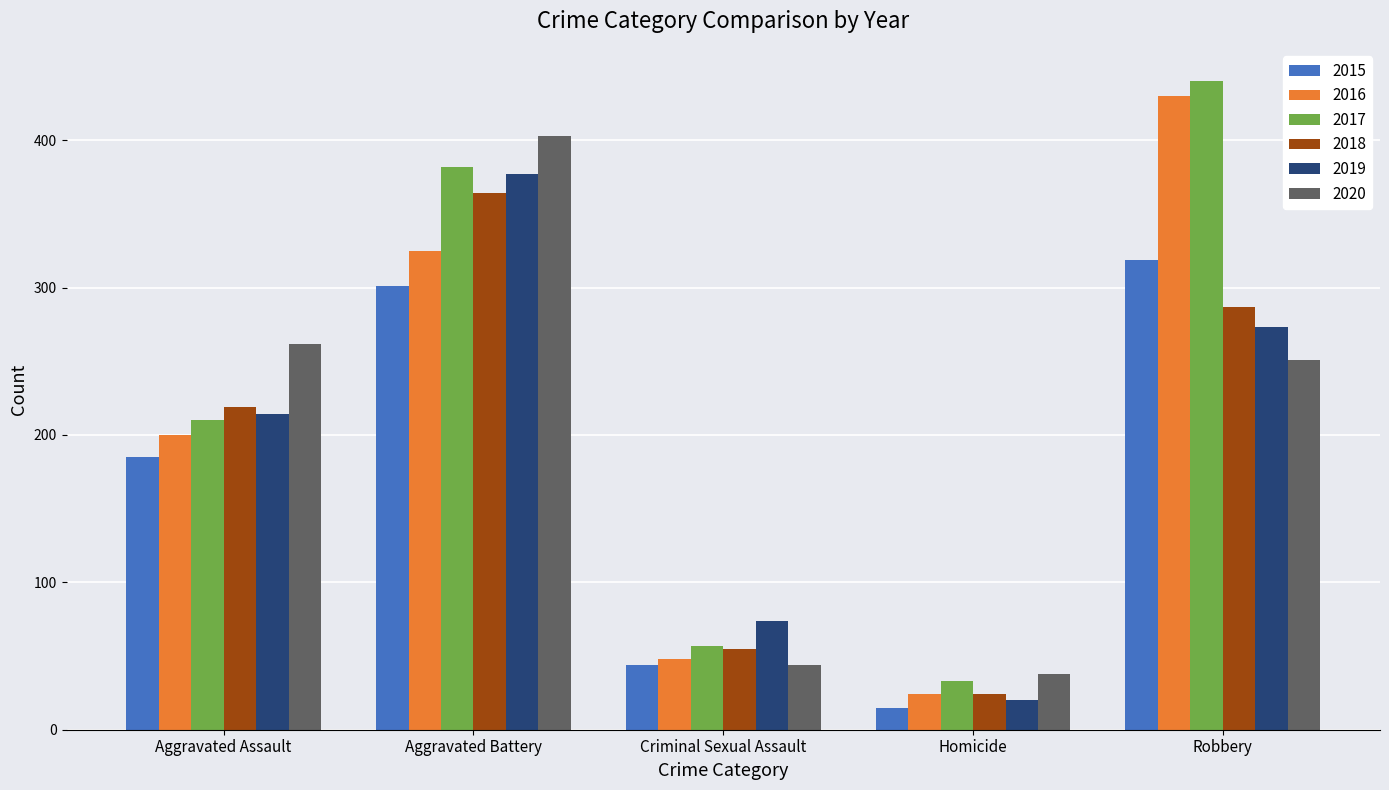

What is the difference between the highest and lowest values at Aggravated Battery?

102